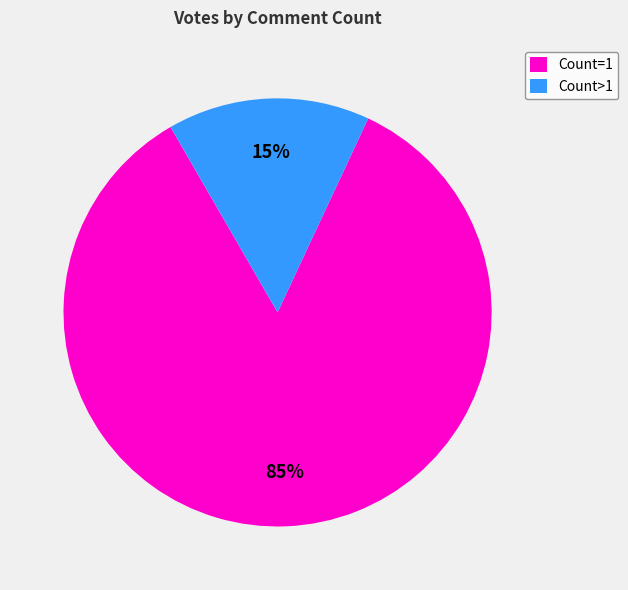

To the nearest percent, what is the average slice percentage?

50%